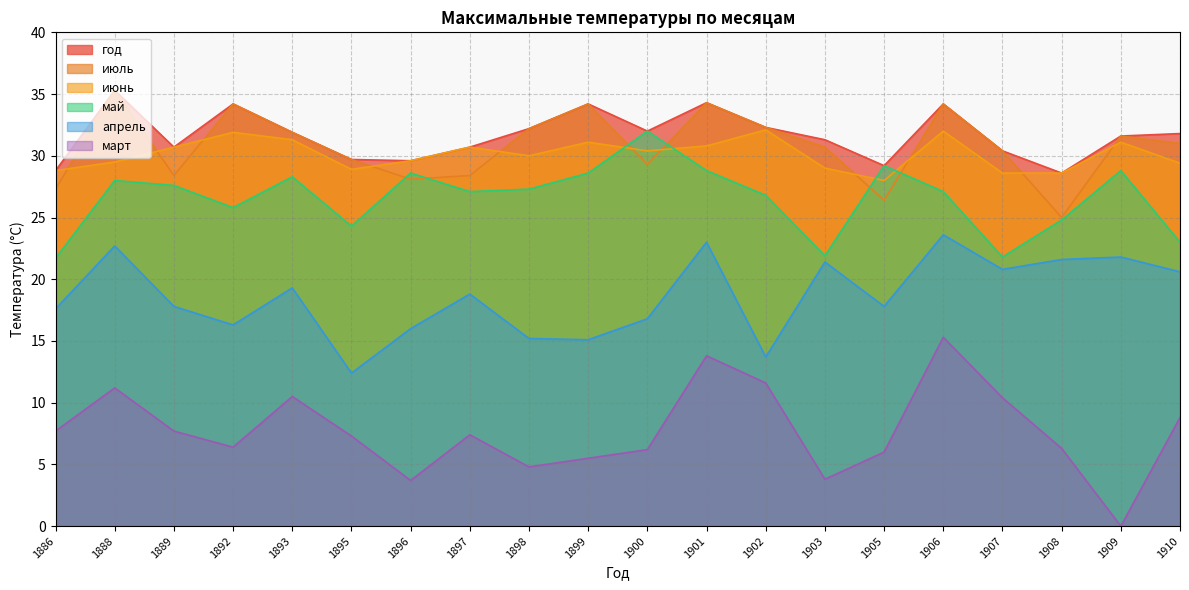

The value of апрель at 1906 is 12.2. True or false?

False